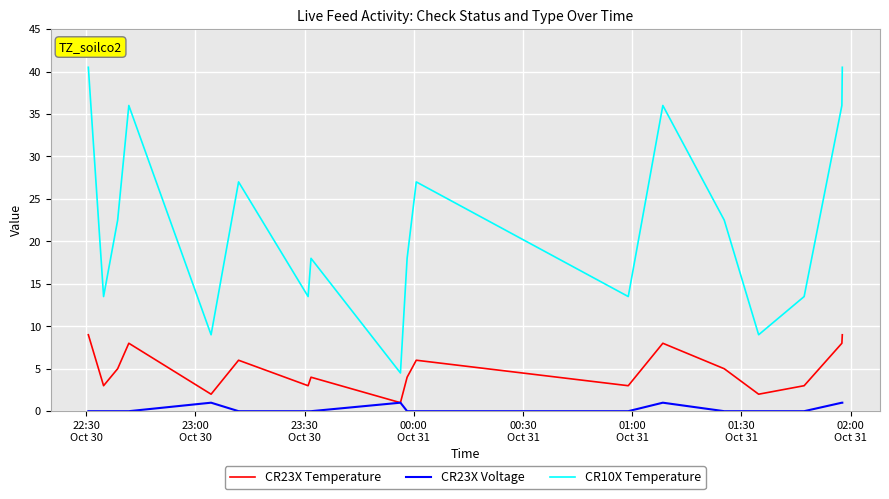

How many CR23X Temperature values are between 3 and 8?

13